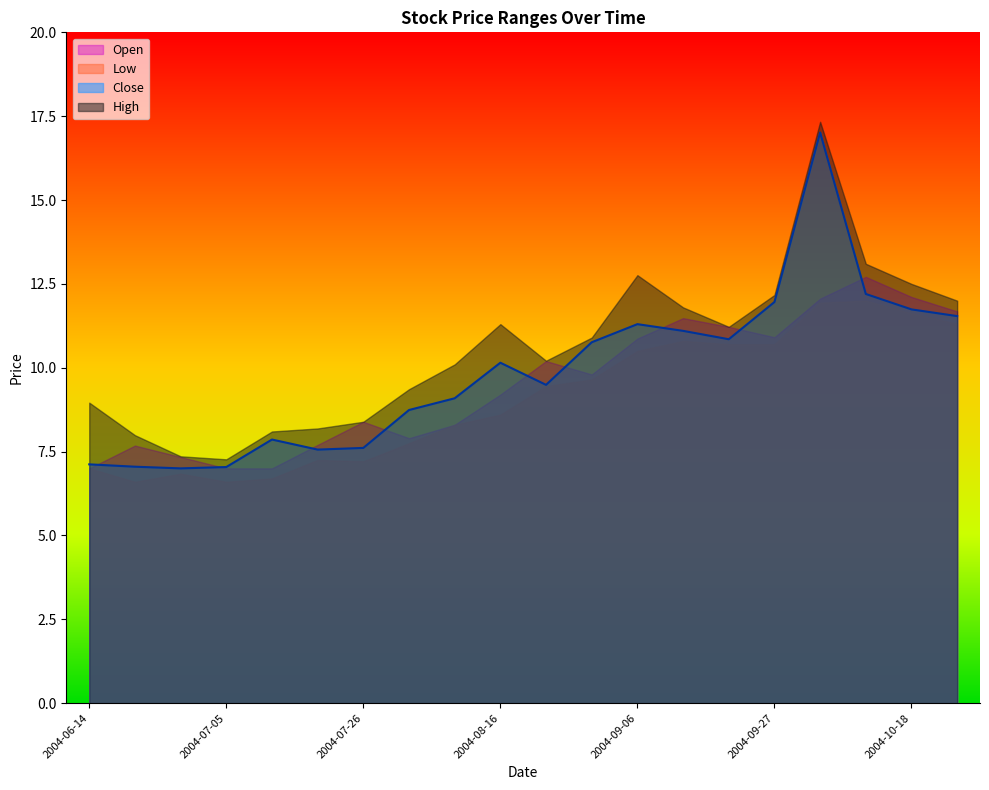

Reading left to right, what are all the values shown in this chart?

Close: 7.1	7.1	7.0	7.0	7.9	7.6	7.6	8.7	9.1	10.1	9.5	10.8	11.3	11.1	10.9	12.0	17.0	12.2	11.7	11.5
High: 9.0	8.0	7.4	7.3	8.1	8.2	8.4	9.4	10.1	11.3	10.2	10.9	12.8	11.8	11.2	12.2	17.3	13.1	12.5	12.0
Low: 7.0	6.6	6.8	6.6	6.7	7.2	7.2	7.8	8.3	8.6	9.4	9.6	10.5	10.8	10.7	10.7	11.9	12.0	11.6	11.3
Open: 7.0	7.7	7.3	7.0	7.0	7.7	8.4	7.9	8.3	9.2	10.2	9.8	10.9	11.5	11.2	10.9	12.1	12.7	12.1	11.7